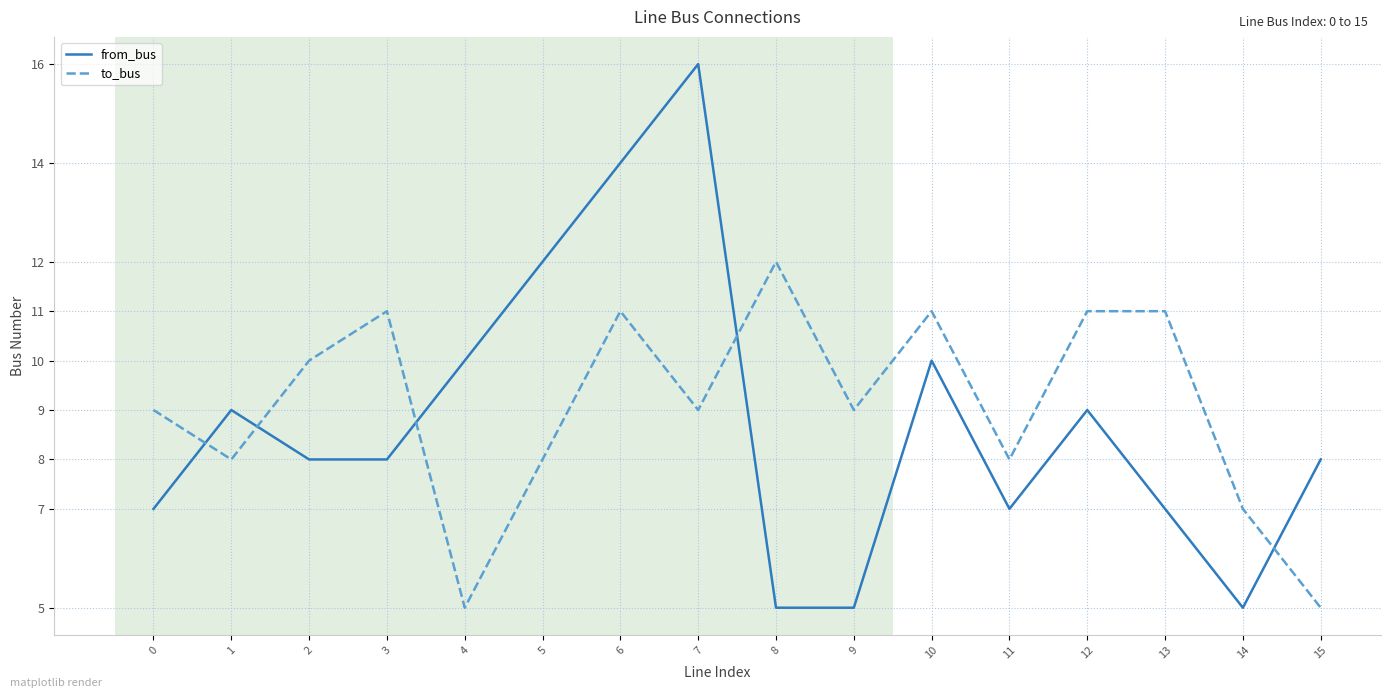

What is the spread (max minus min) of values at 13?

4